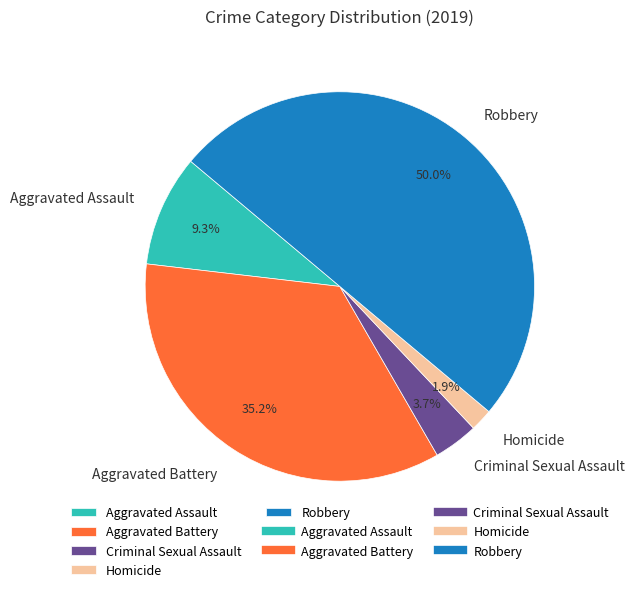

Is it true that Homicide is 10% of the pie?

False